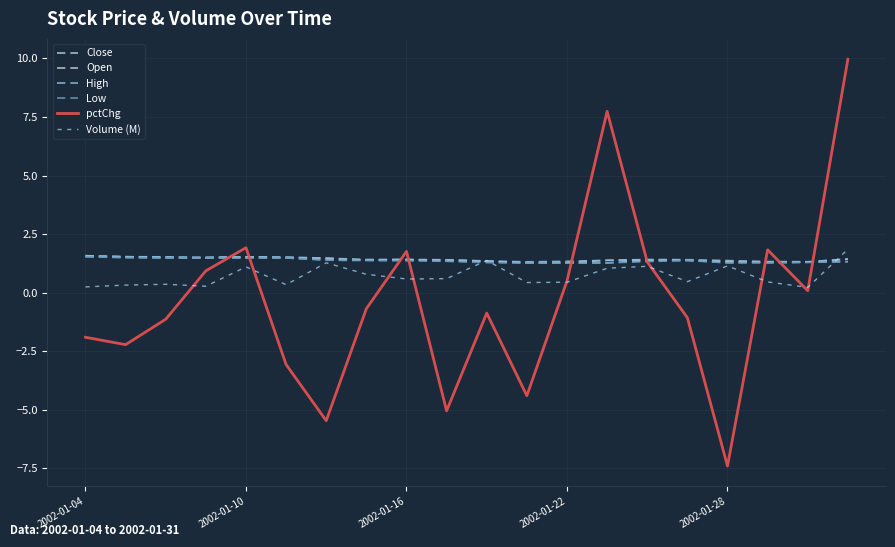

True or false: Open and High intersect in this chart.

False